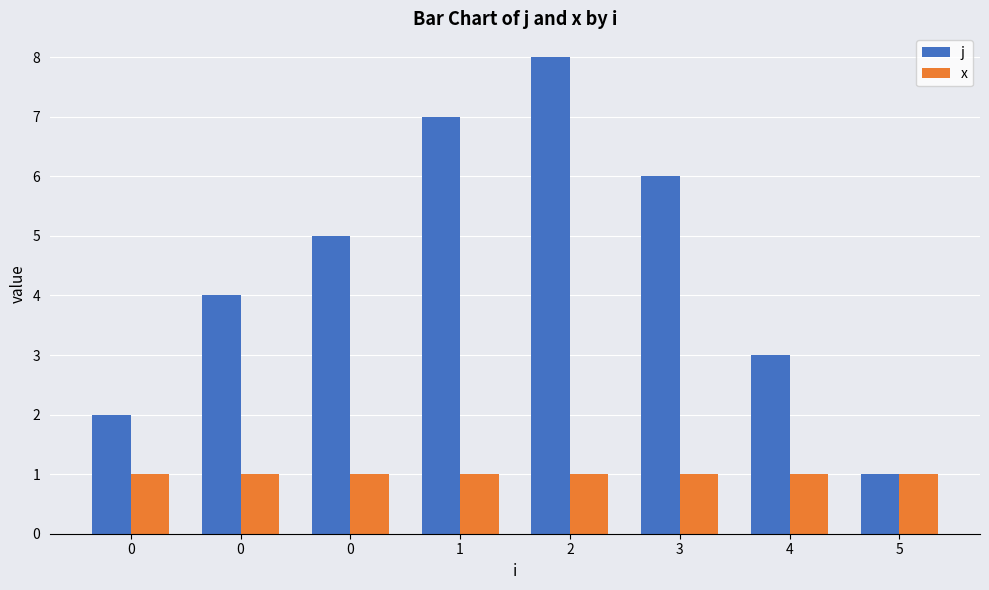

At which category is the sum across all series the highest?

2